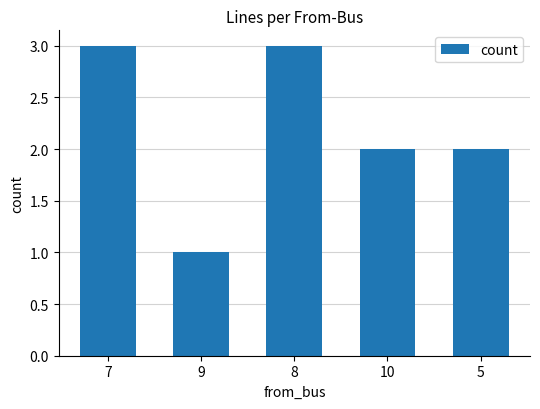

What is the maximum value shown in the chart?

3